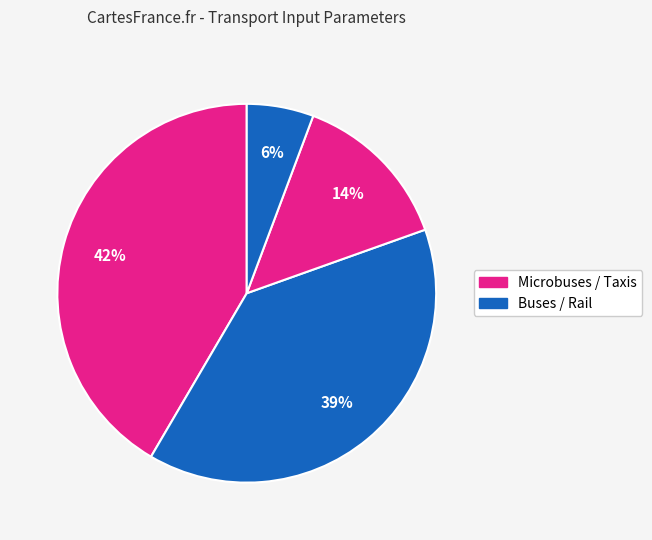

Count the number of slices in the pie.

4